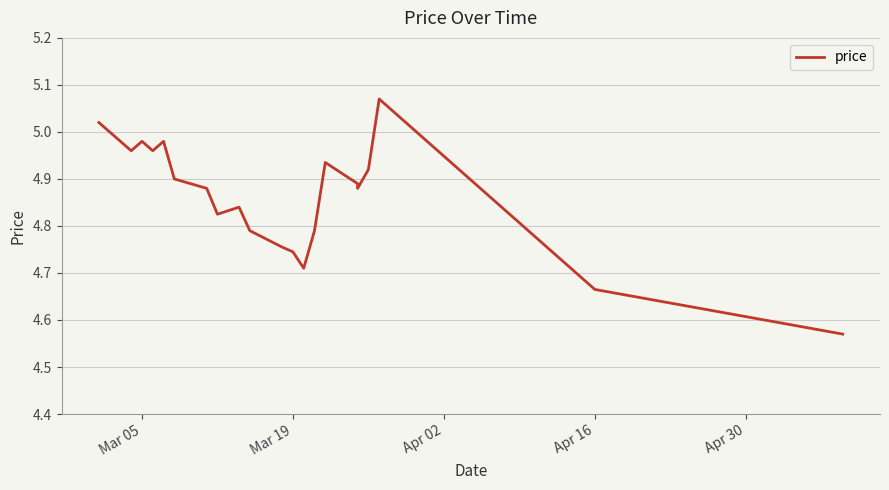

Reading left to right, transcribe all the data shown in this chart.

5.0	5.0	5.0	5.0	5.0	4.9	4.9	4.8	4.8	4.8	4.8	4.7	4.7	4.8	4.9	4.9	4.9	4.9	5.1	4.7	4.6